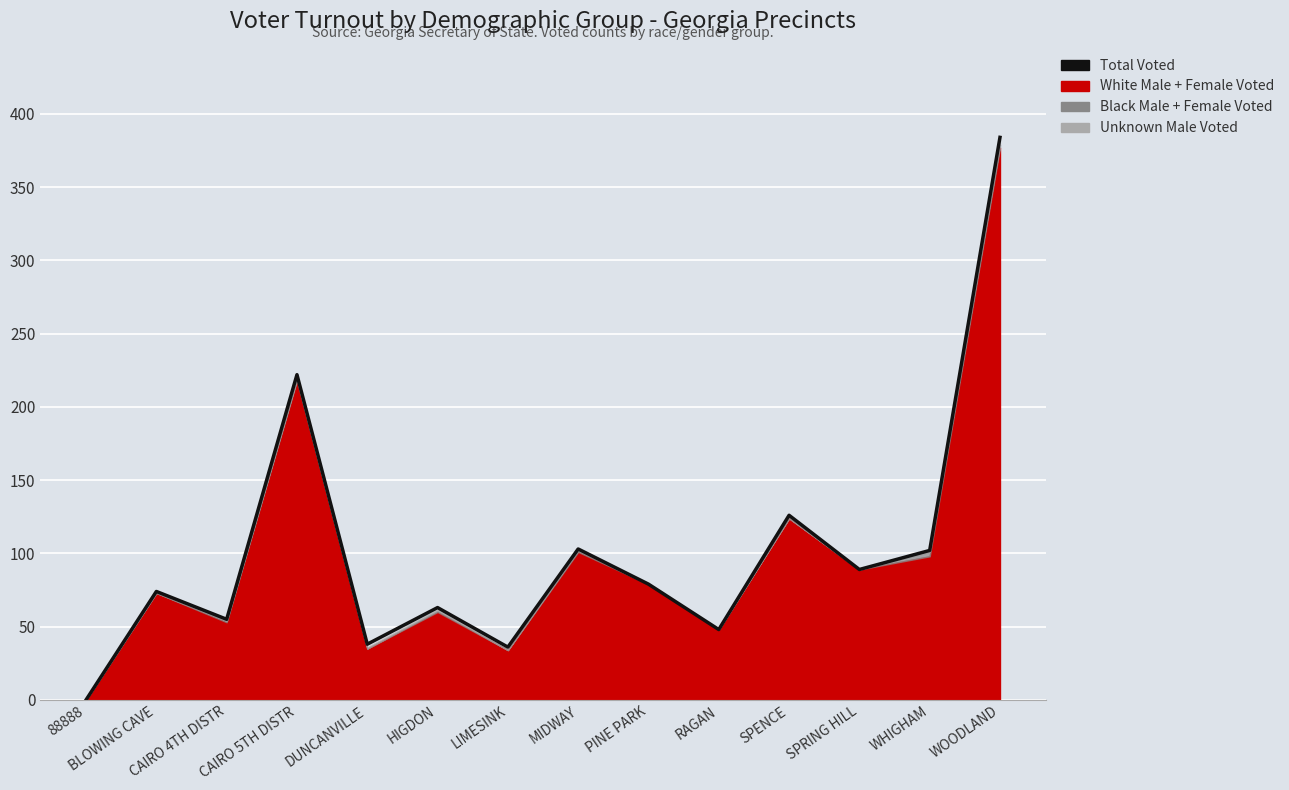

Reading left to right, what are all the values shown in this chart?

0	74	55	222	38	63	36	103	79	48	126	89	102	384